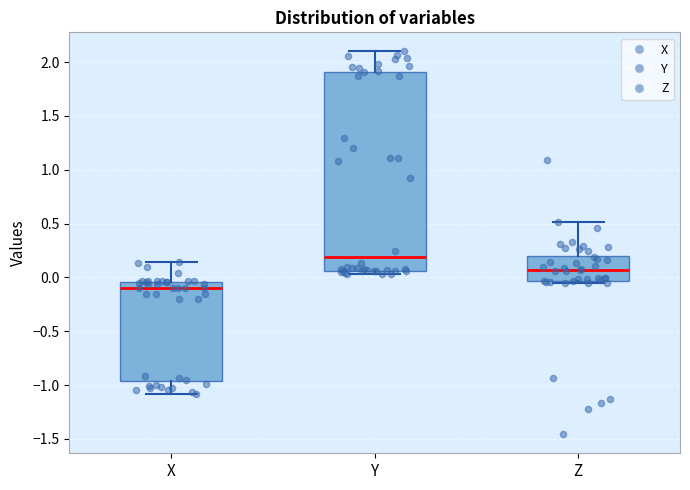

Which box is the tallest, from its lower edge to its upper edge?

Y